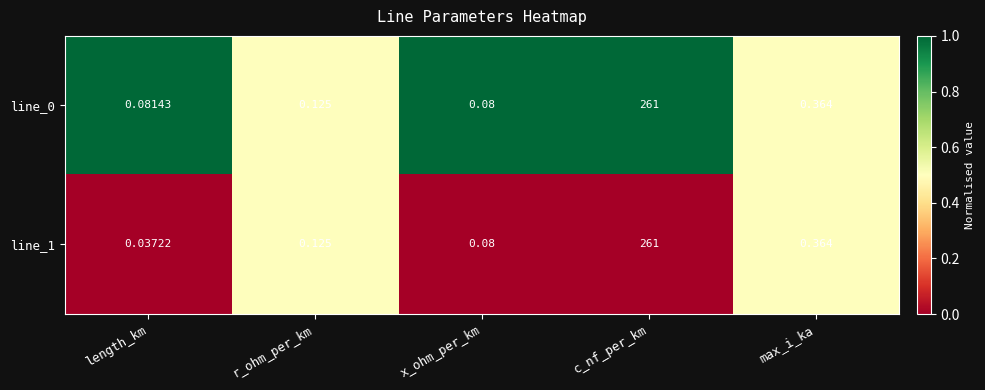

Which category has the lowest value across all series?

length_km